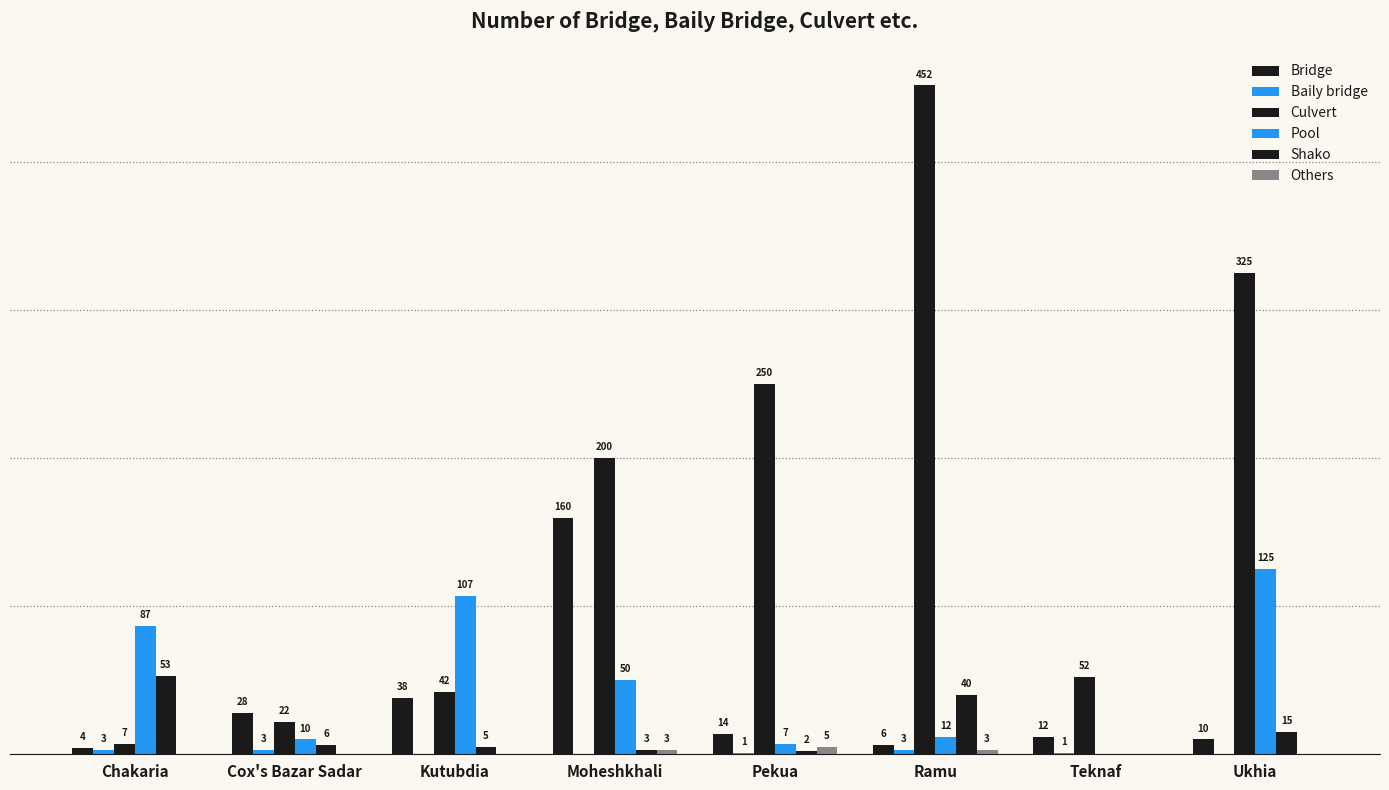

Does the chart contain stacked bars?

No